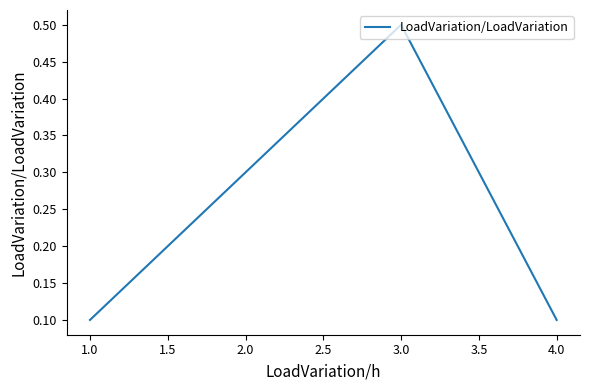

What is the greatest value displayed?

0.5